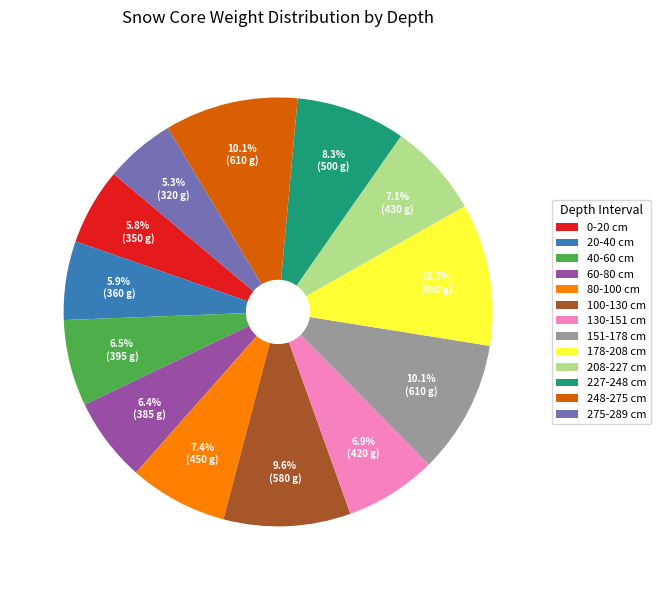

Count the number of slices in the pie.

13